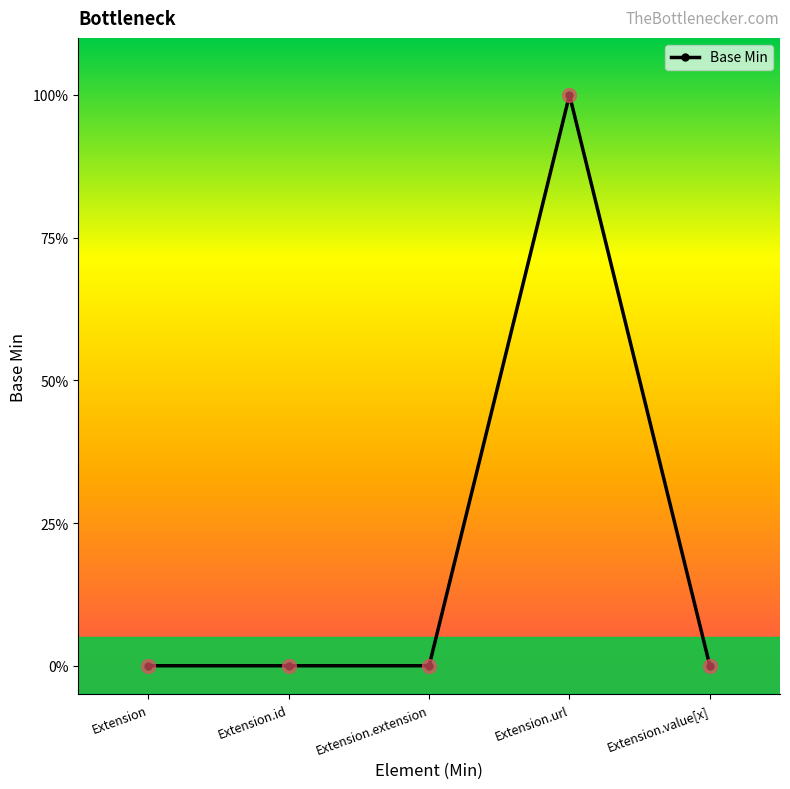

Does the chart have visible grid lines?

No